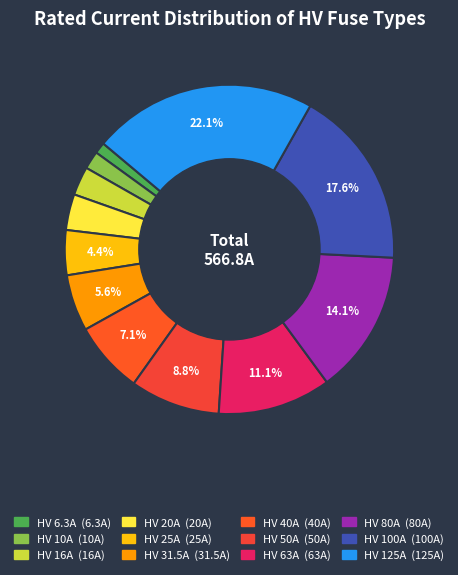

Between HV 40A and HV 16A, which is larger?

HV 40A